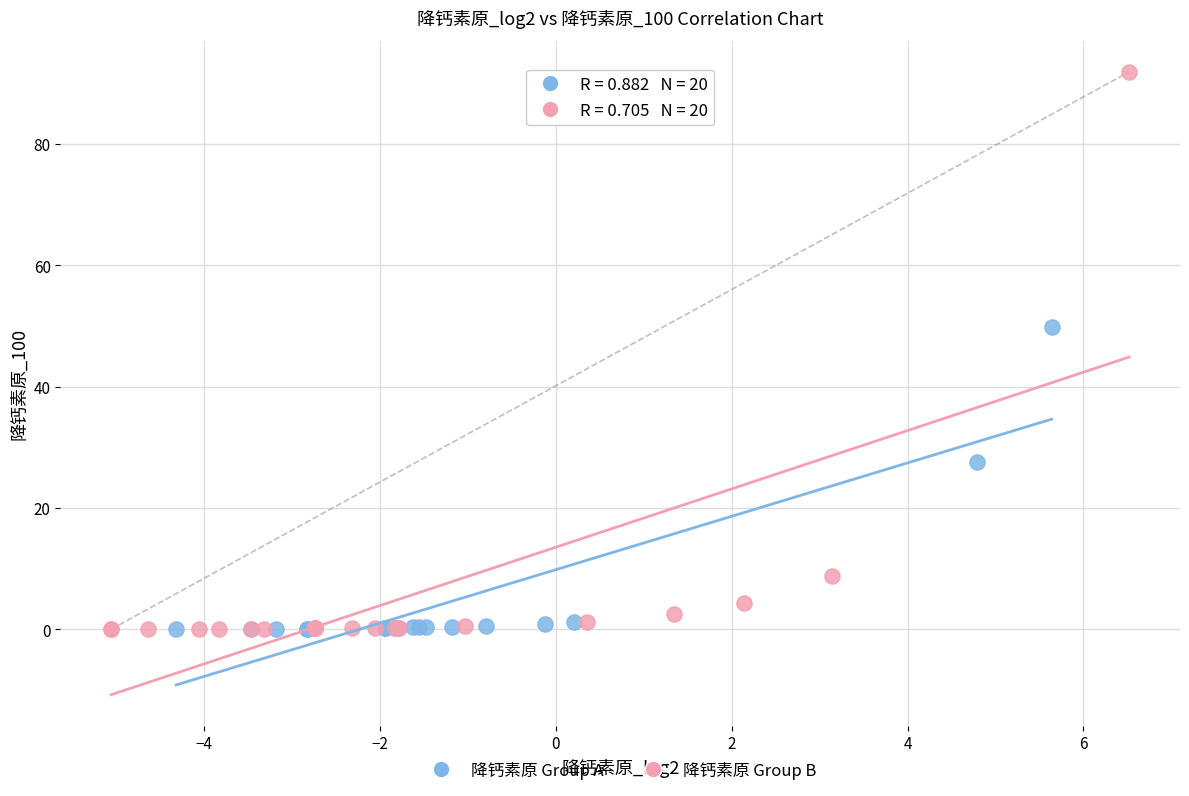

Which series contains the highest Y value?

降钙素原 Group B